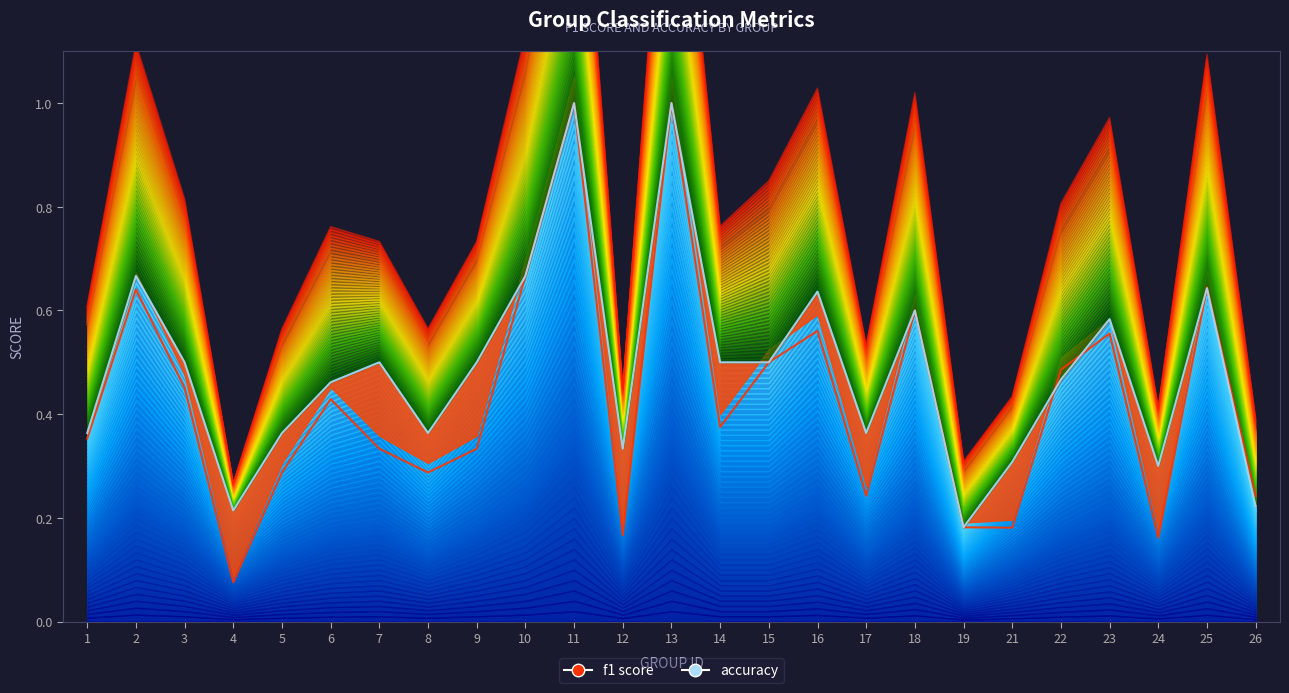

What is the value of the accuracy score point at the 19th from the left?

0.2